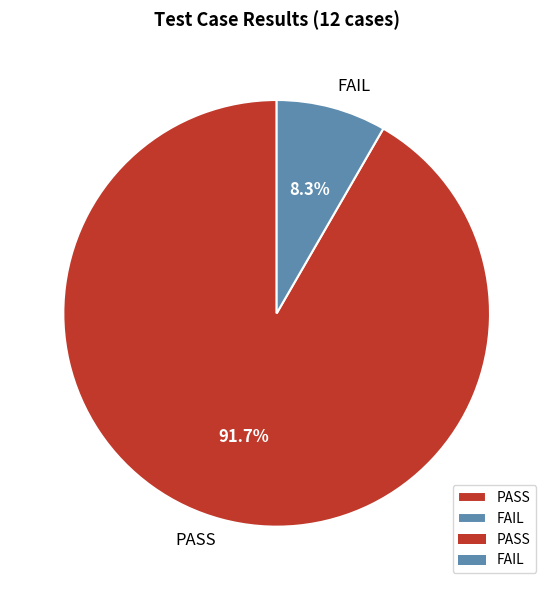

Combined, do PASS and FAIL account for over 50%?

Yes